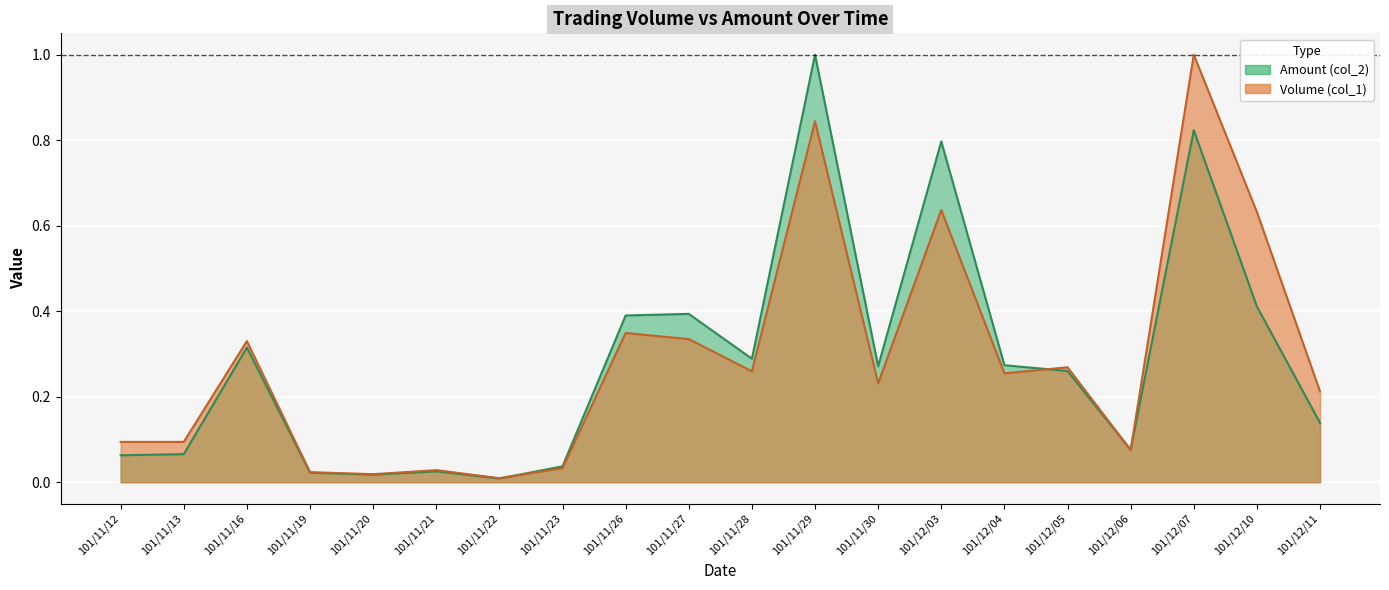

At 101/12/05, list the series in order from largest to smallest.

Volume (col_1), Amount (col_2)